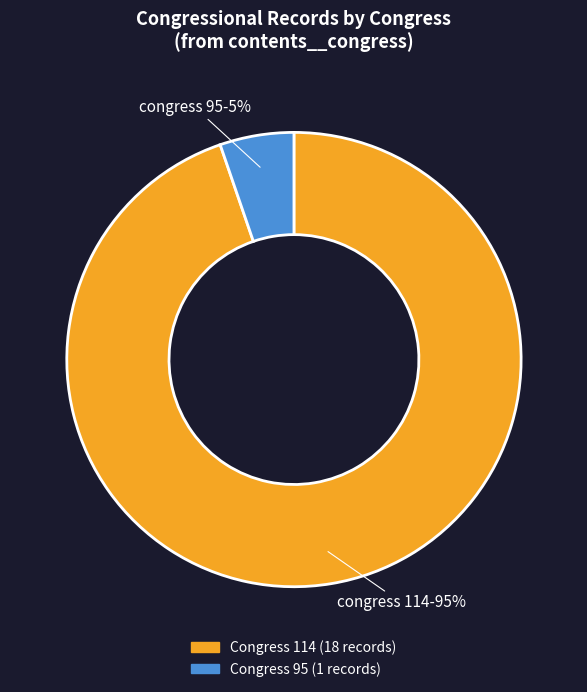

To the nearest percent, what is the average slice percentage?

50%